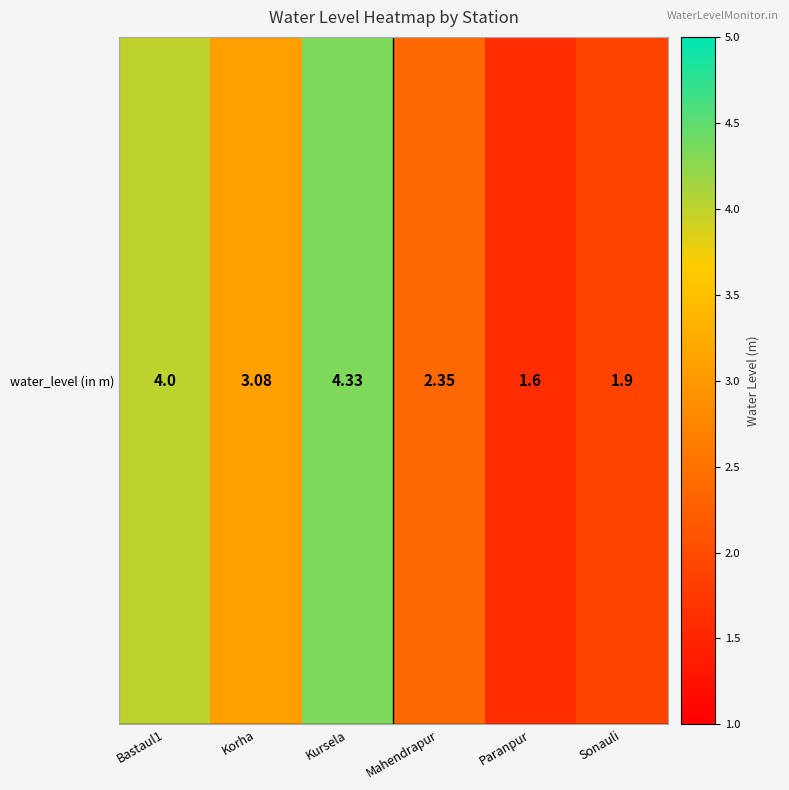

Approximately how many times larger is the value at Korha compared to Sonauli?

1.6